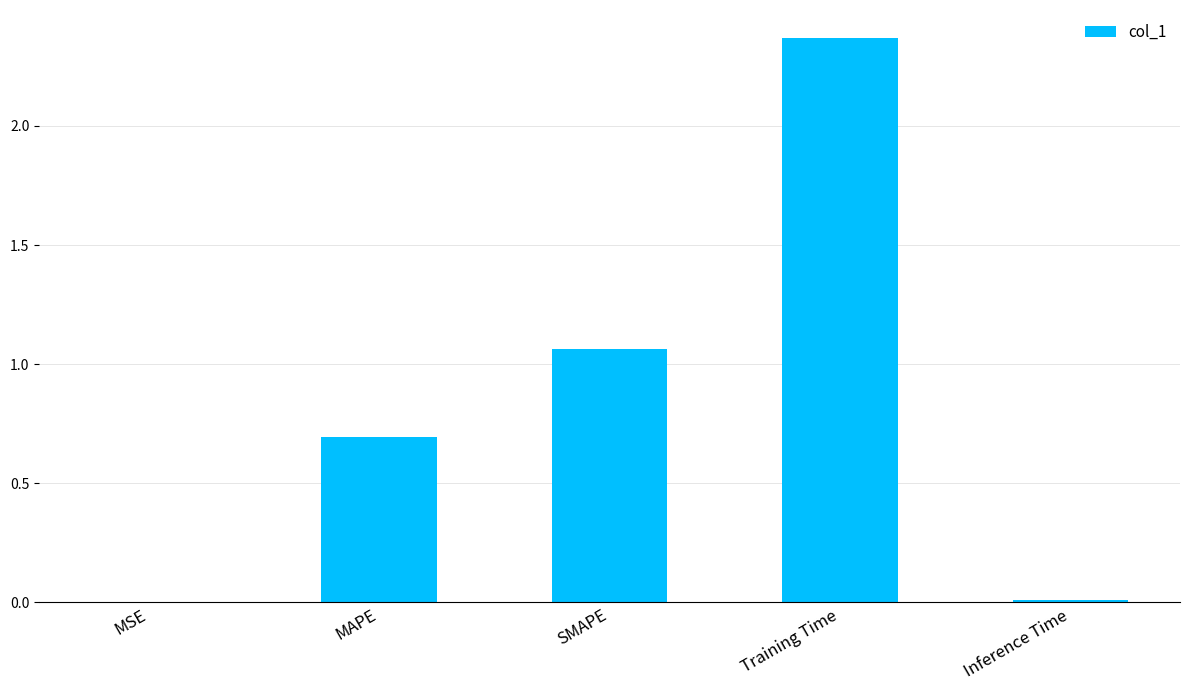

What is the ratio of the value at MAPE to the value at Training Time?

0.3